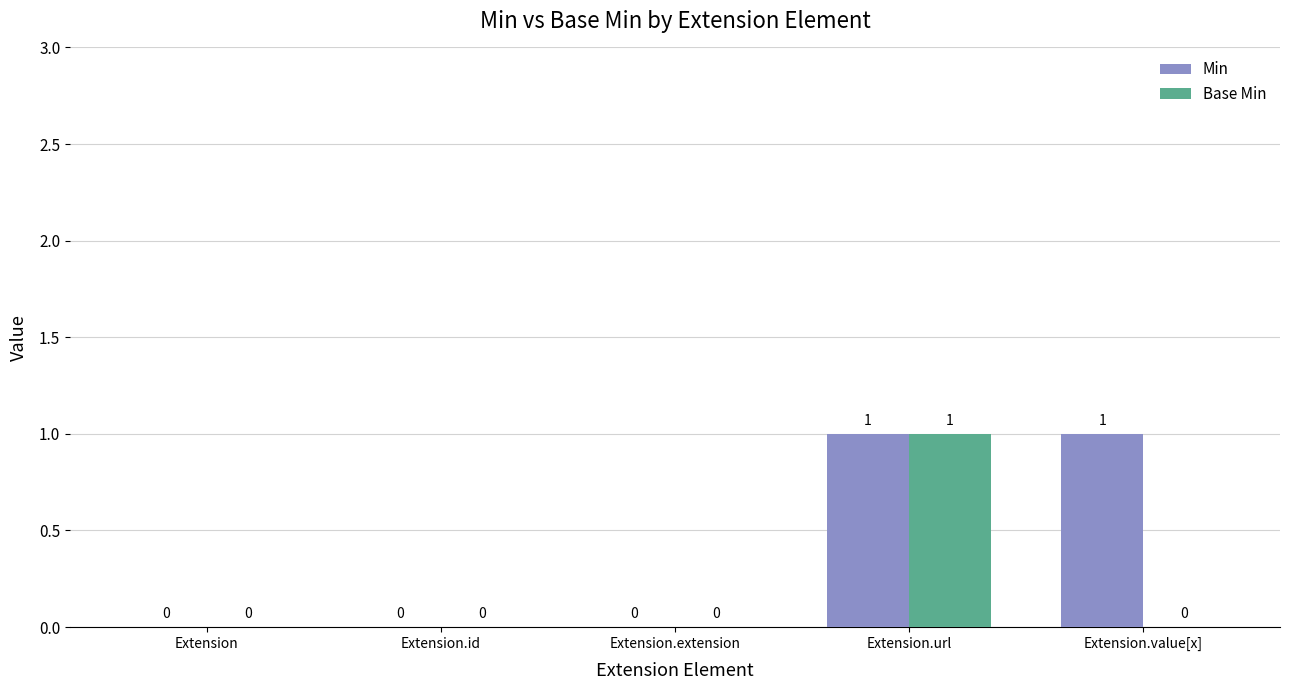

Is the value of Base Min at Extension.url greater than the value of Min at Extension?

Yes